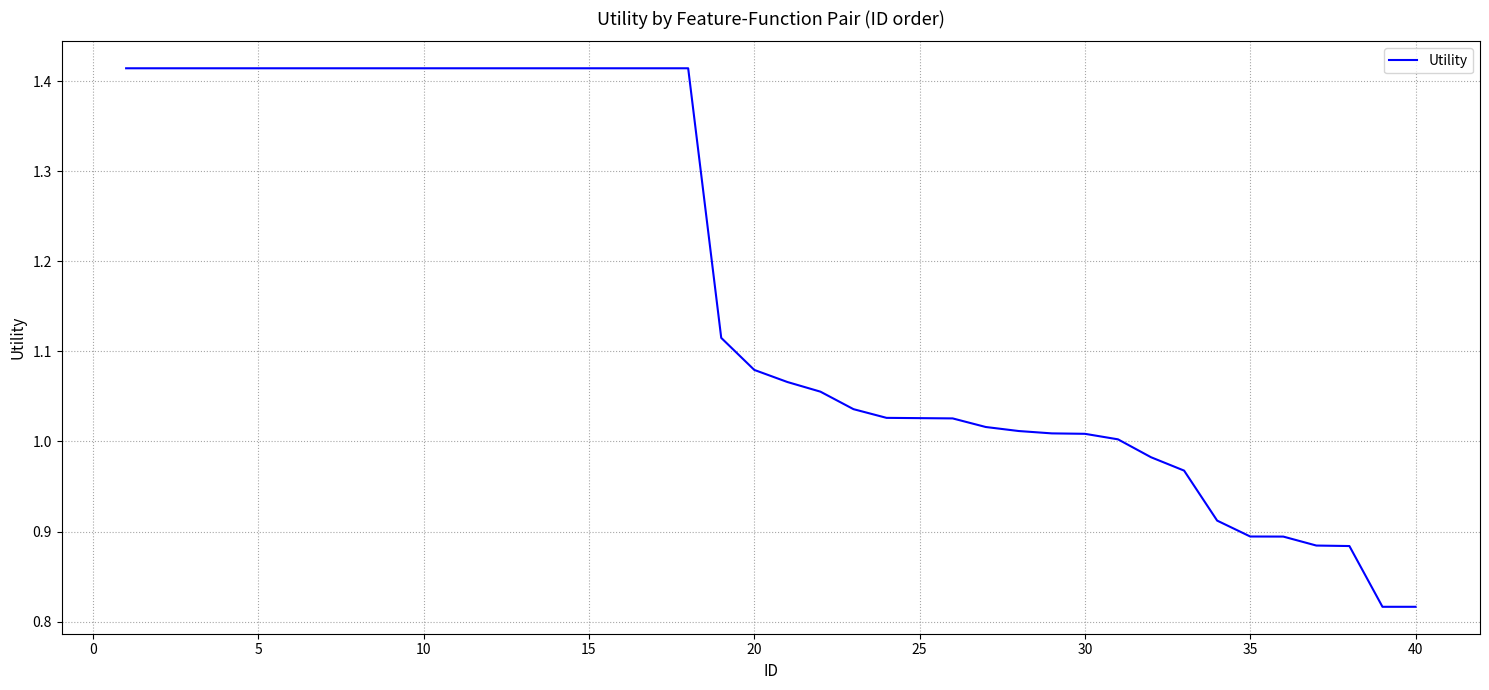

What is the difference between the maximum and minimum values?

0.6